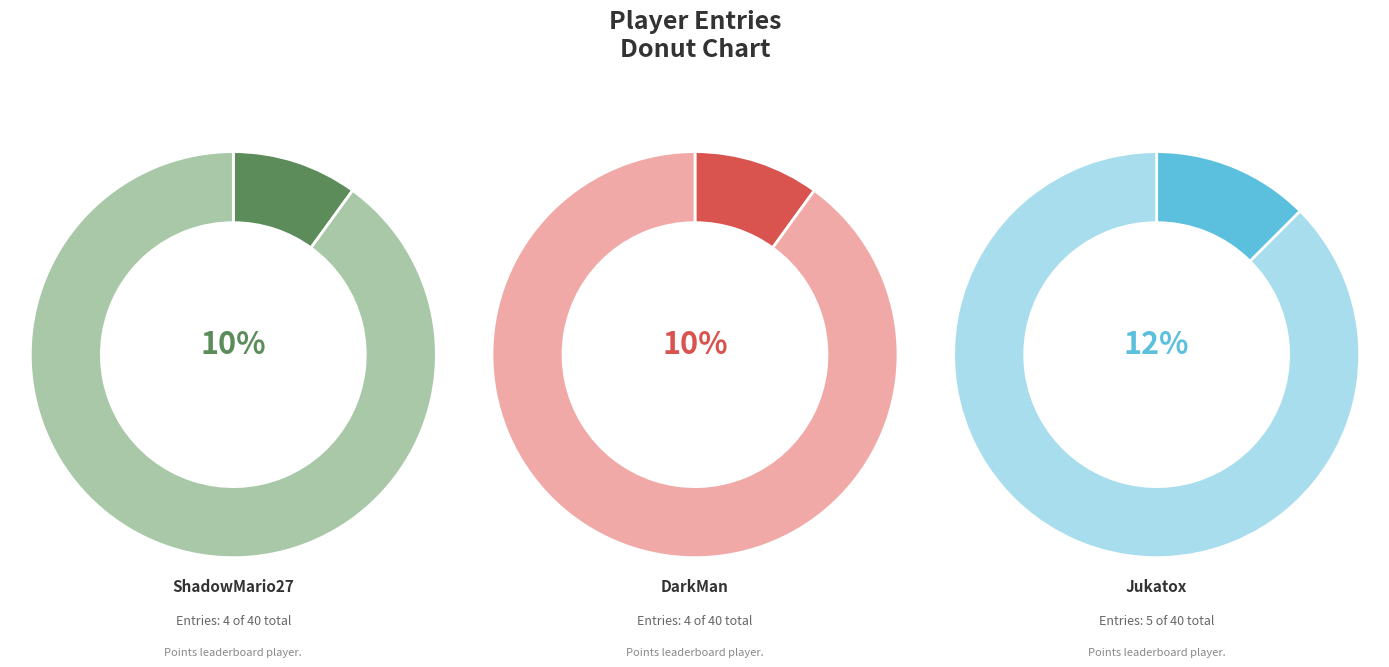

Does DarkMan account for over 50% of the chart?

No